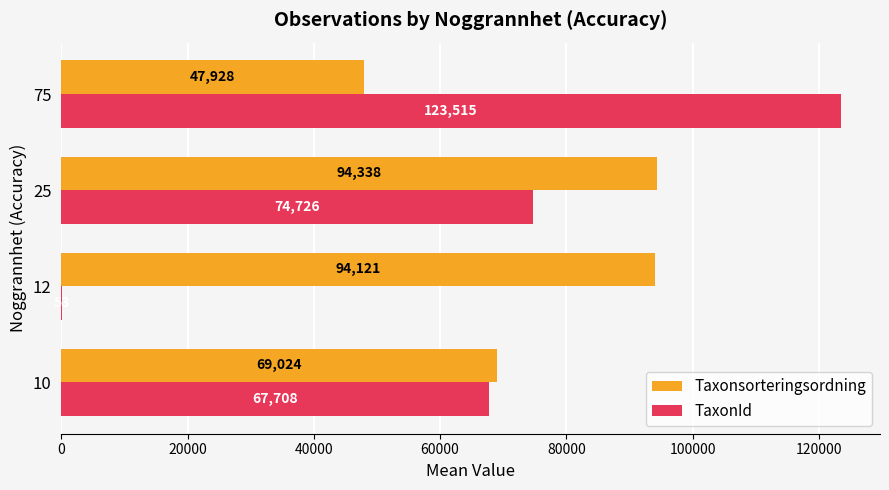

Which series changed the most between 10 and 12?

TaxonId